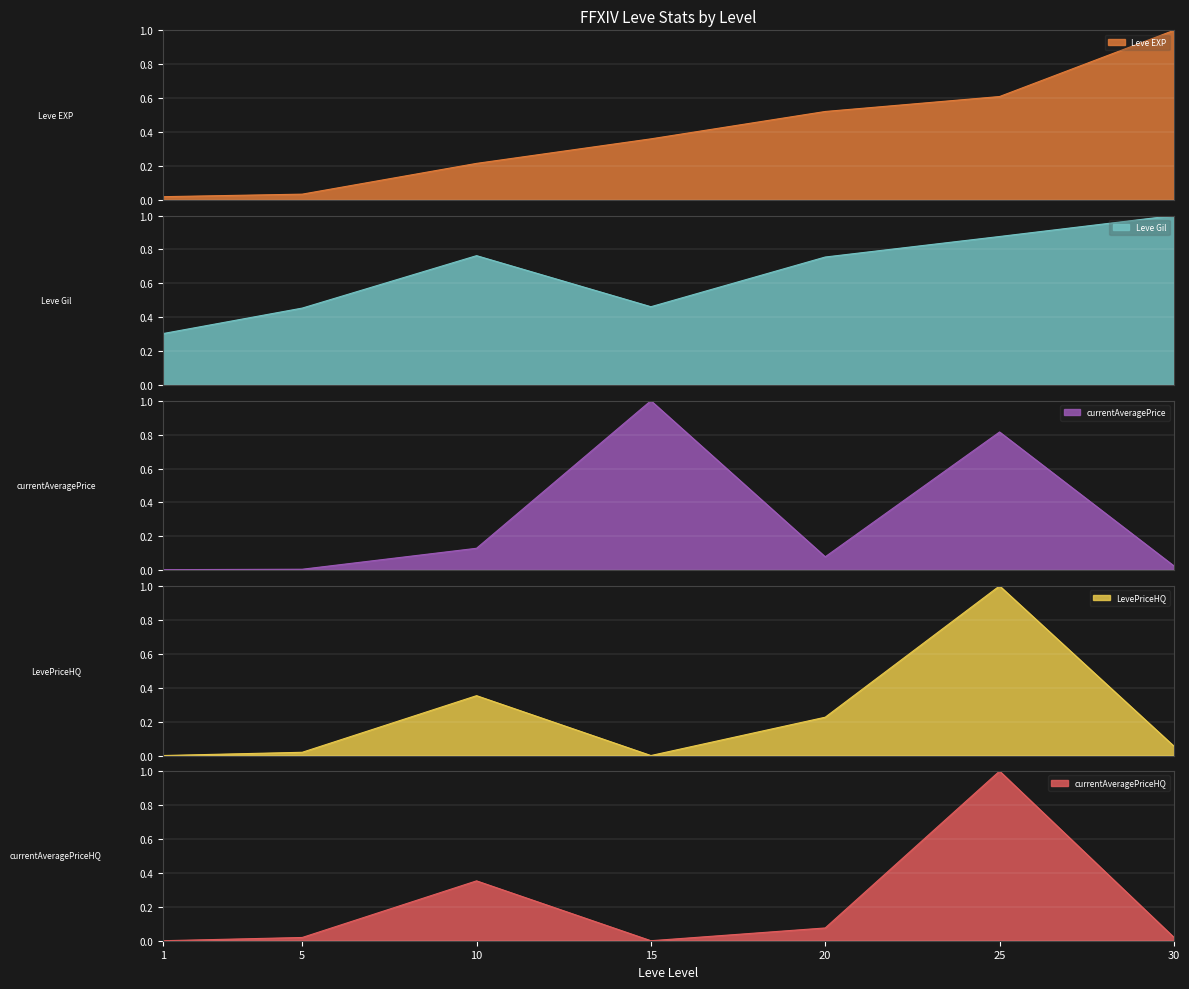

Reading left to right, what are all the values shown in this chart?

Leve EXP: 0.0	0.0	0.2	0.4	0.5	0.6	1.0
Leve Gil: 0.3	0.5	0.8	0.5	0.8	0.9	1.0
currentAveragePrice: 0.0	0.0	0.1	1.0	0.1	0.8	0.0
LevePriceHQ: 0.0	0.0	0.4	0.0	0.2	1.0	0.1
currentAveragePriceHQ: 0.0	0.0	0.4	0.0	0.1	1.0	0.0